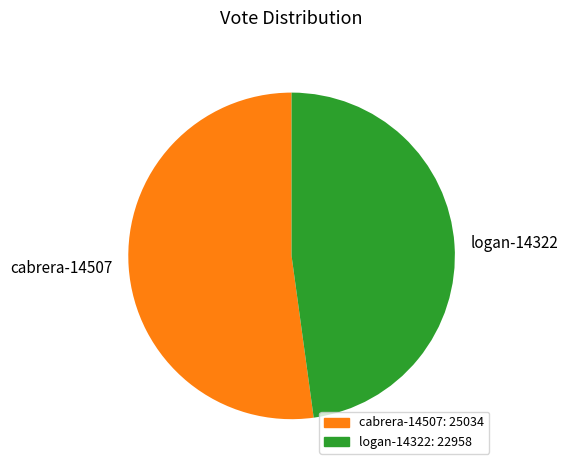

True or false: cabrera-14507 accounts for 52% of the total.

True